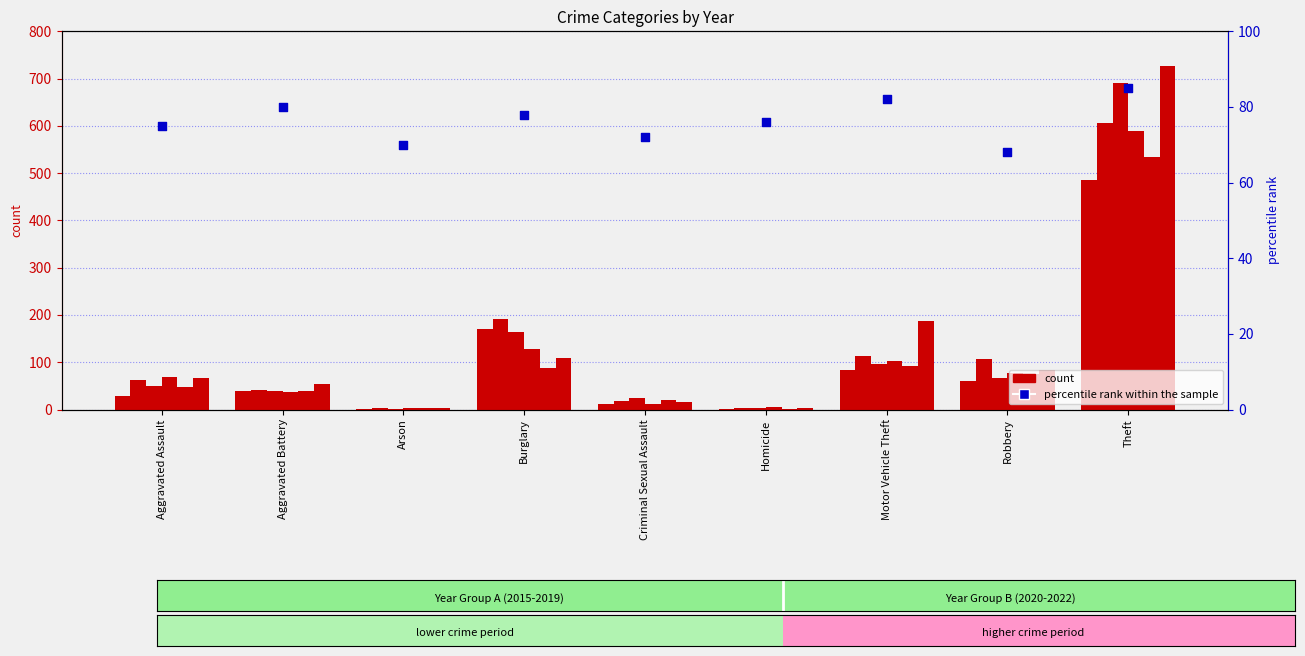

What is the change in value from Criminal Sexual Assault to Theft?

+13